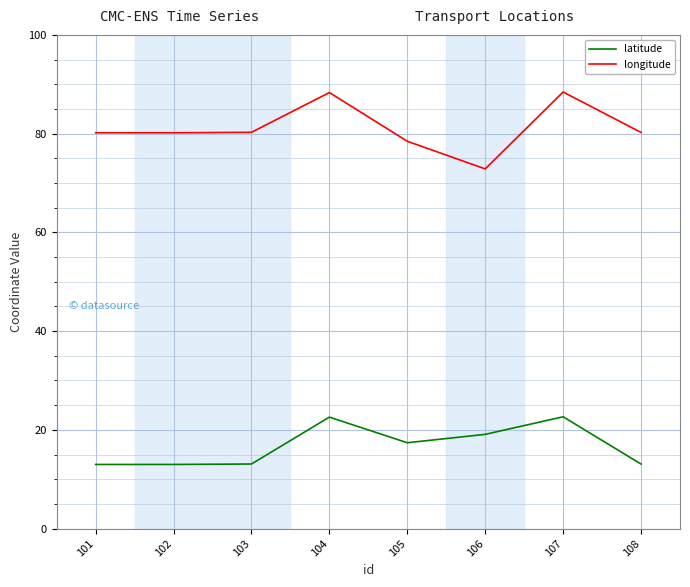

Which series has the largest total across all categories?

longitude